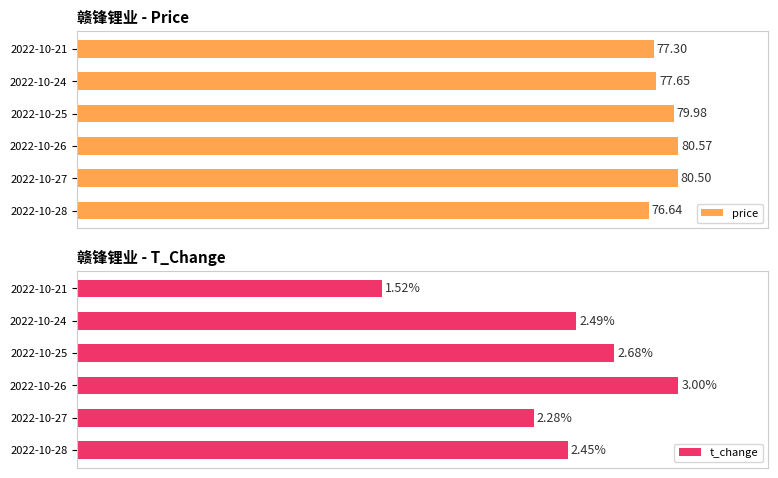

Rank the series by their average value, from highest to lowest.

price, t_change